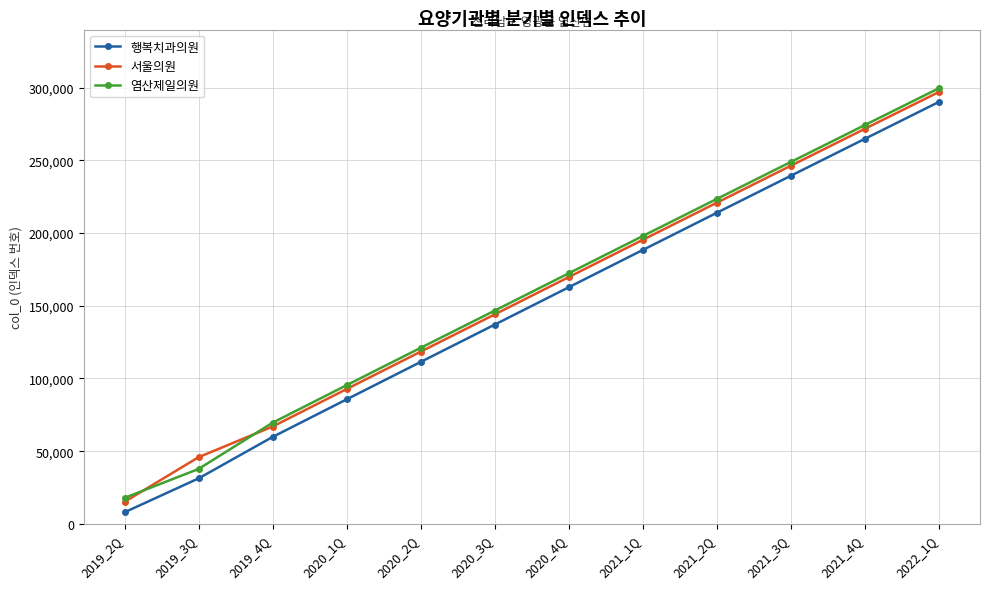

At how many categories does at least one series exceed 256047?

2